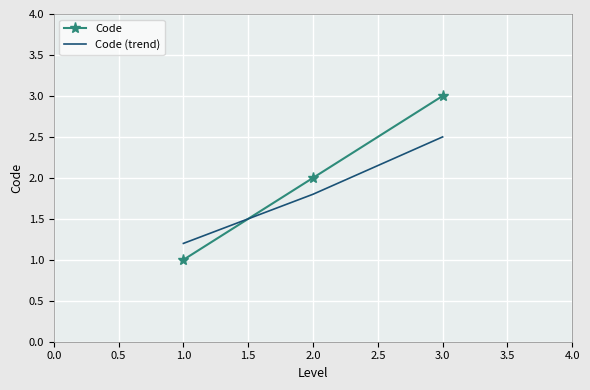

How many distinct data groups are displayed?

2